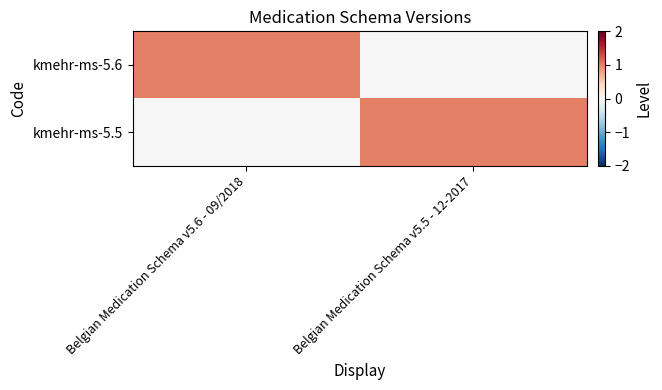

What is the difference between the highest and lowest values at Belgian Medication Schema v5.6 - 09/2018?

1